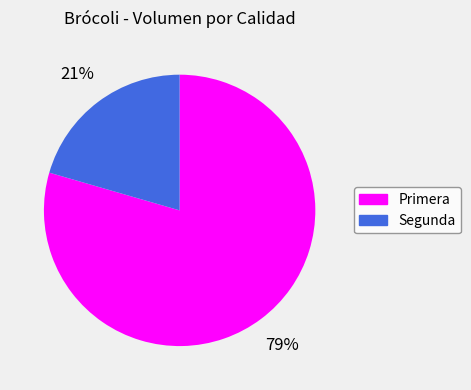

What percentage is the Primera slice, to the nearest percent?

79%